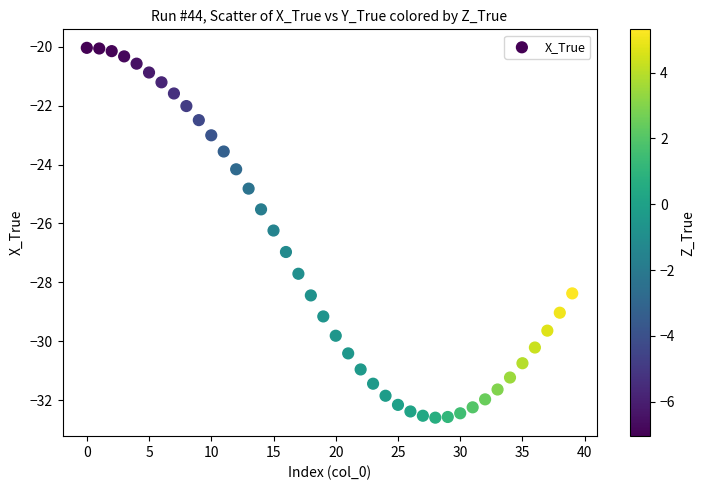

What Y value in the scatter plot is closest to -26?

-26.2